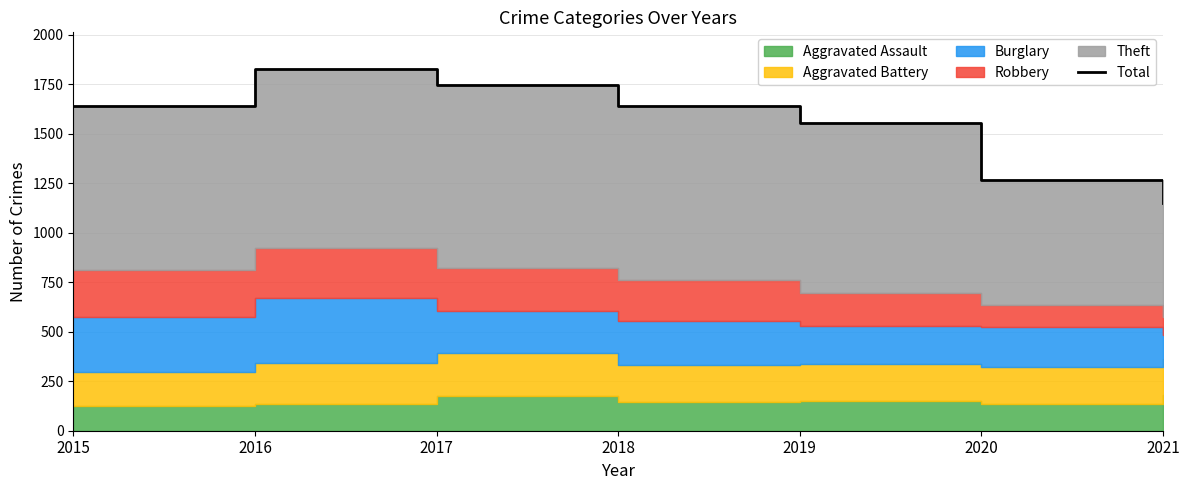

What is the change in value from 2016 to 2021?

-681